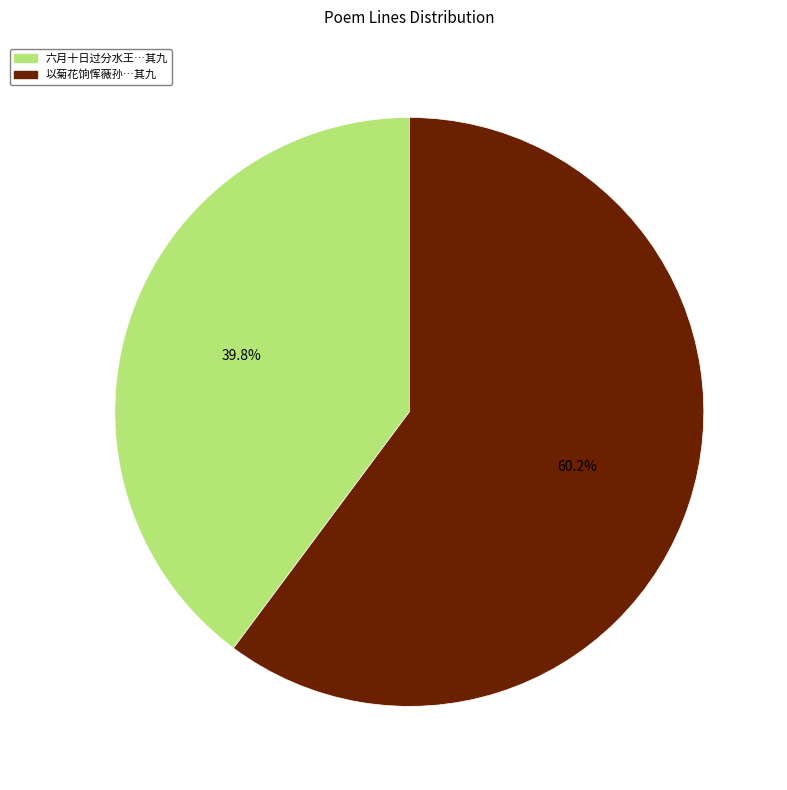

How many segments does this pie chart have?

2